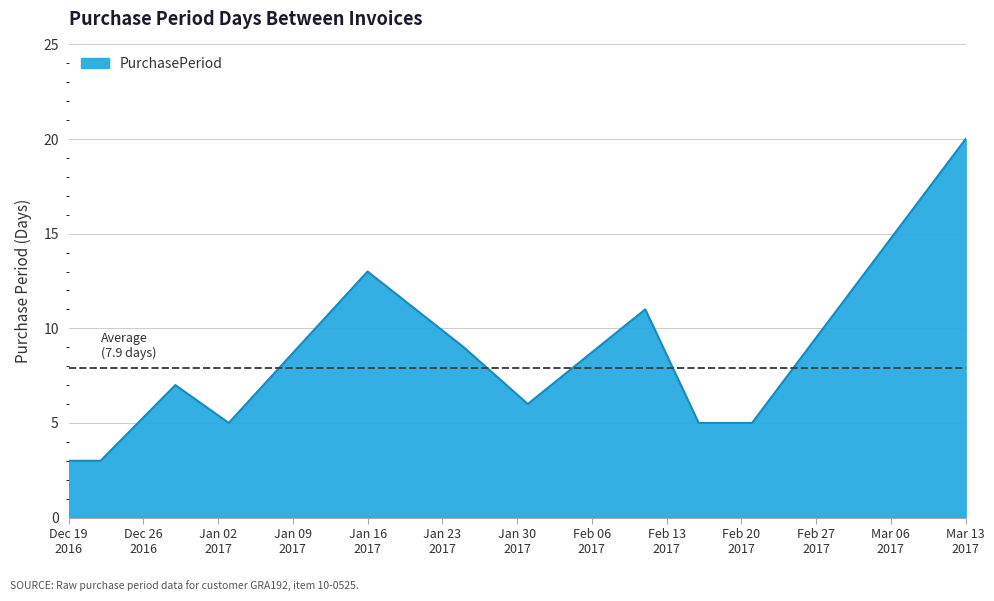

What is the maximum value shown in the chart?

20